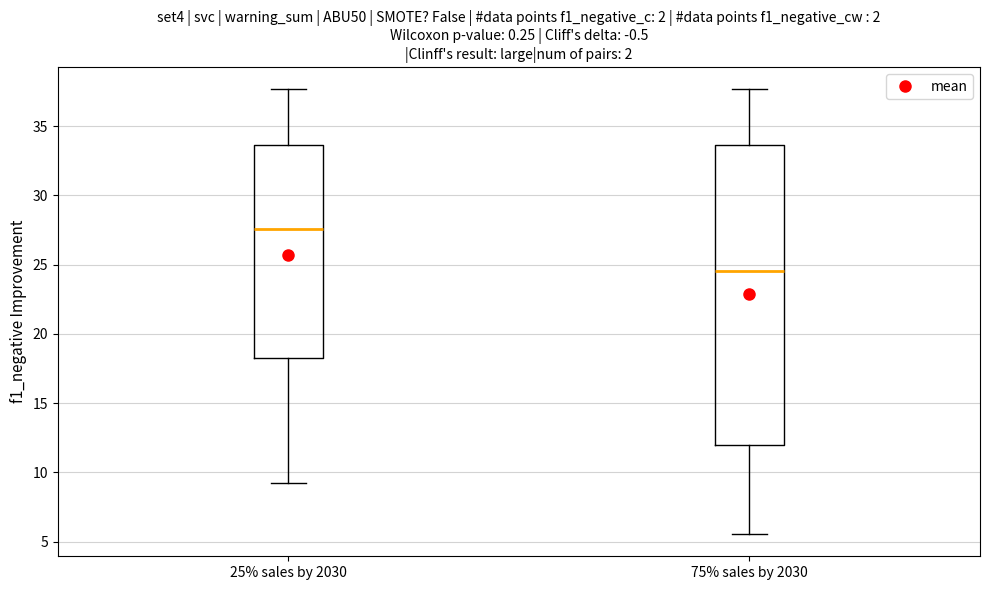

Which box has the highest median line?

25% sales by 2030